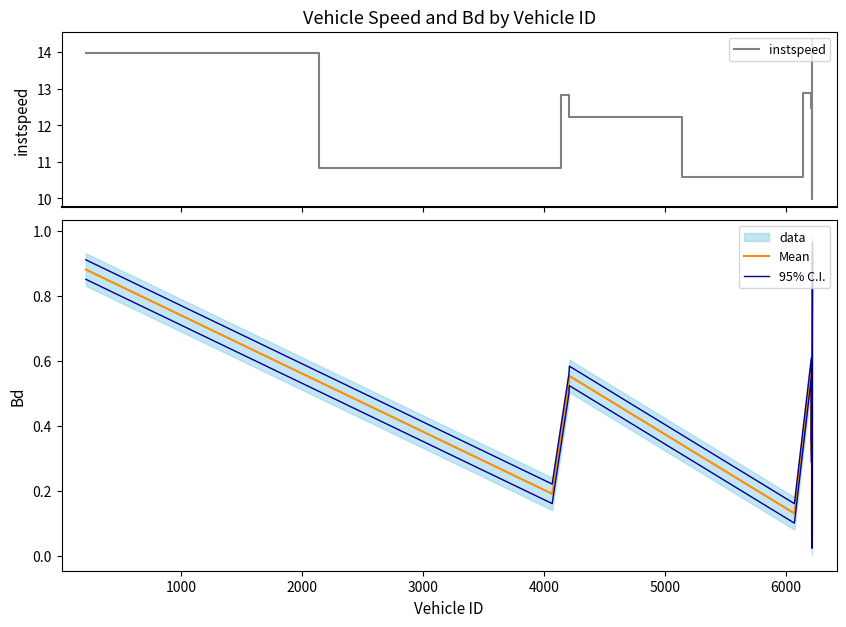

At which category does instspeed reach its first local peak?

2000